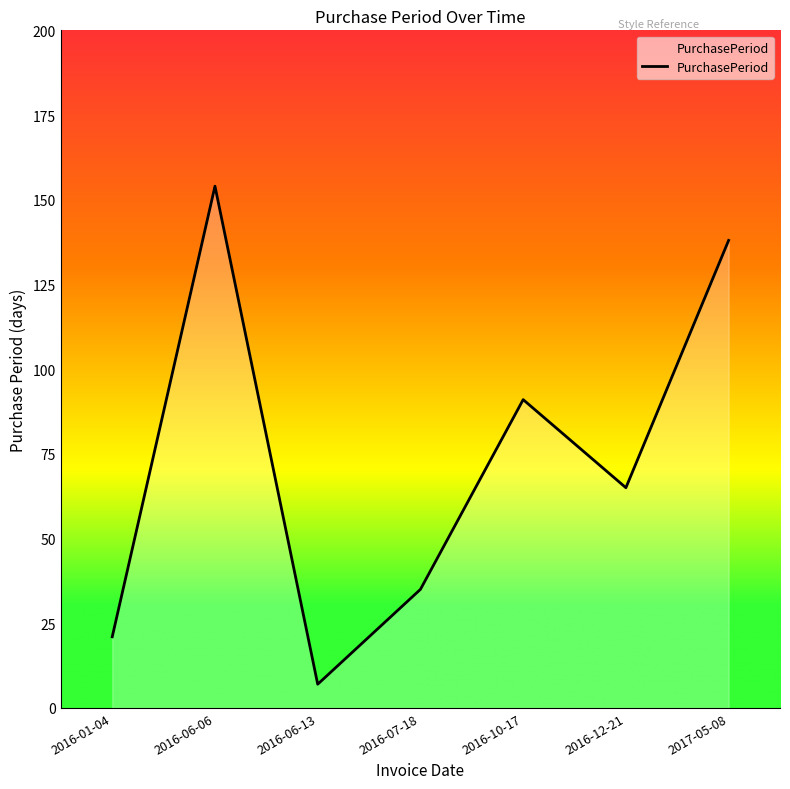

List the labels in order of value, smallest first.

2016-06-13, 2016-01-04, 2016-07-18, 2016-12-21, 2016-10-17, 2017-05-08, 2016-06-06